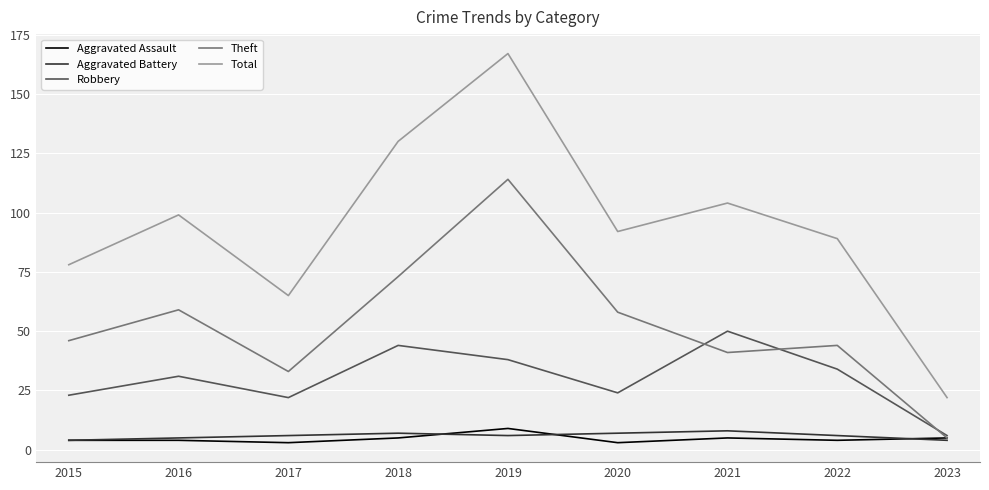

The Robbery series shows 44 at 2018. True or false?

True